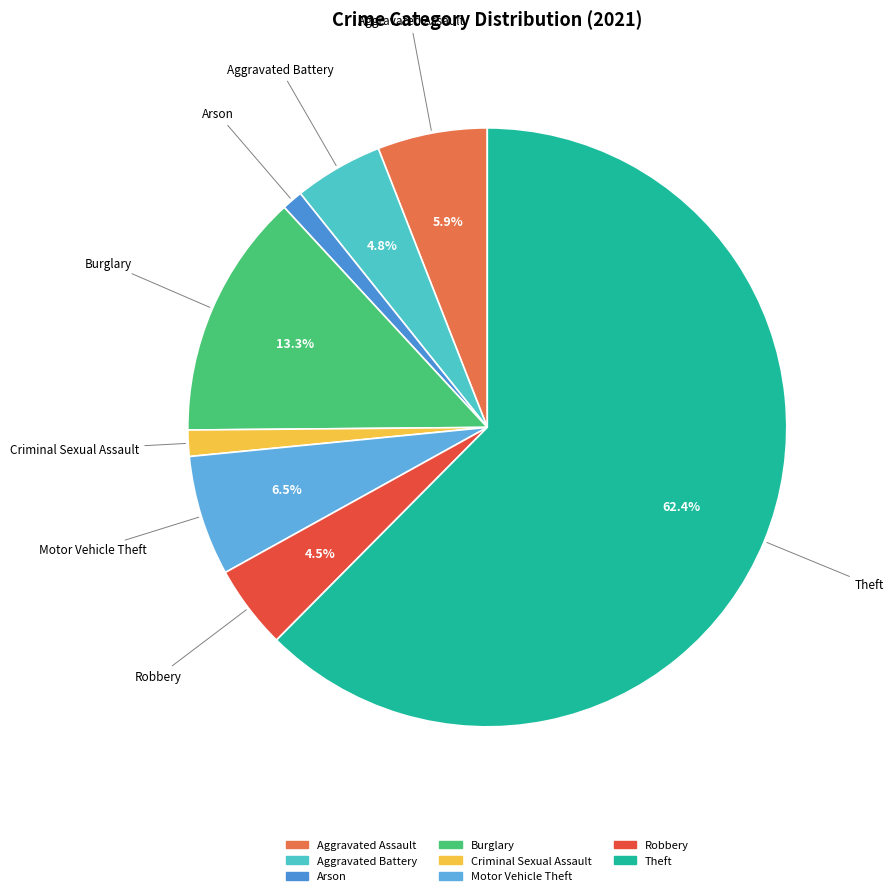

To the nearest percent, what is the difference between the largest and smallest slice percentages?

61%